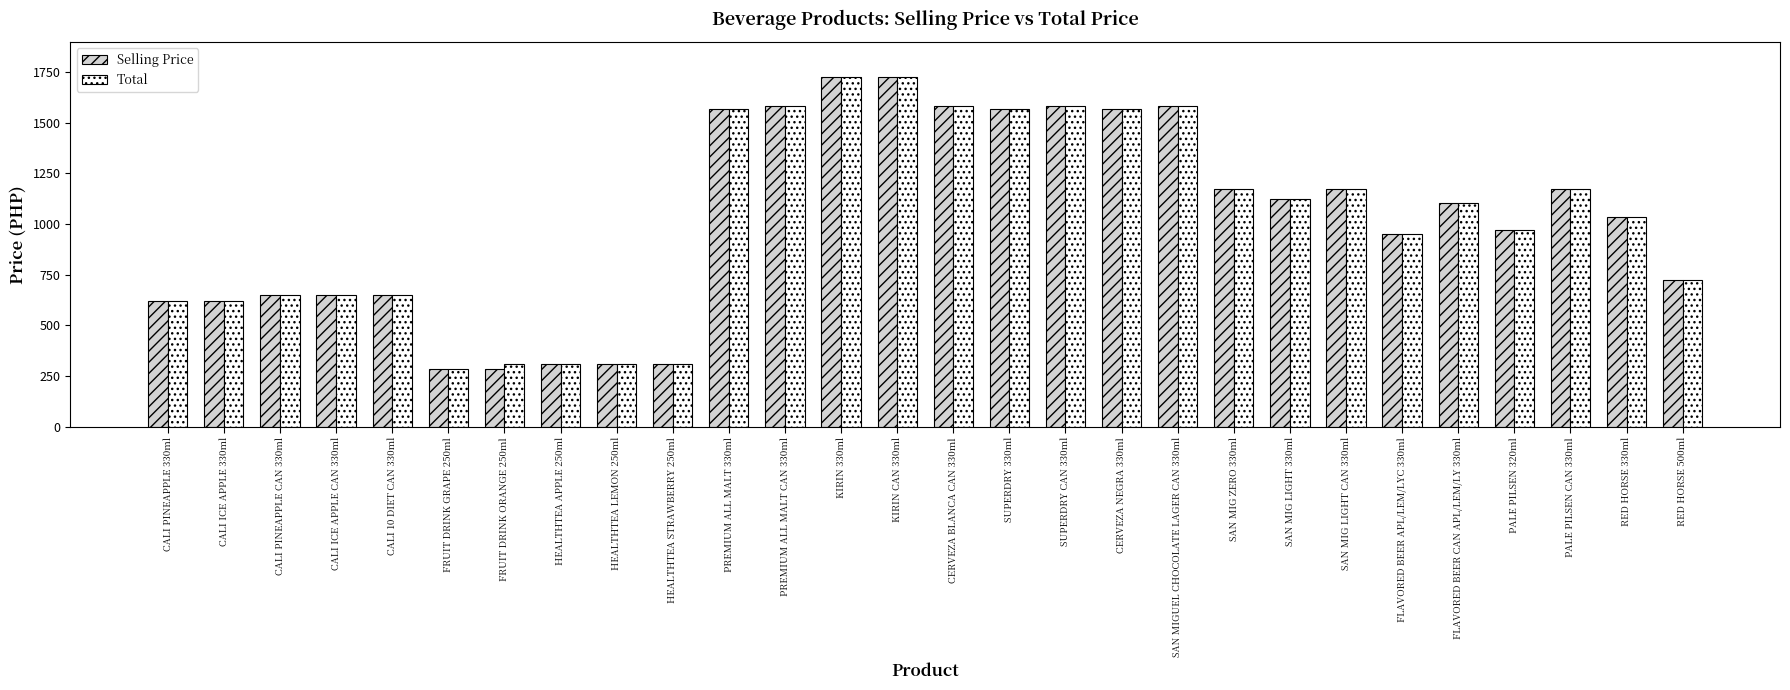

Is it true that Selling Price equals 283 at FRUIT DRINK GRAPE 250ml?

True